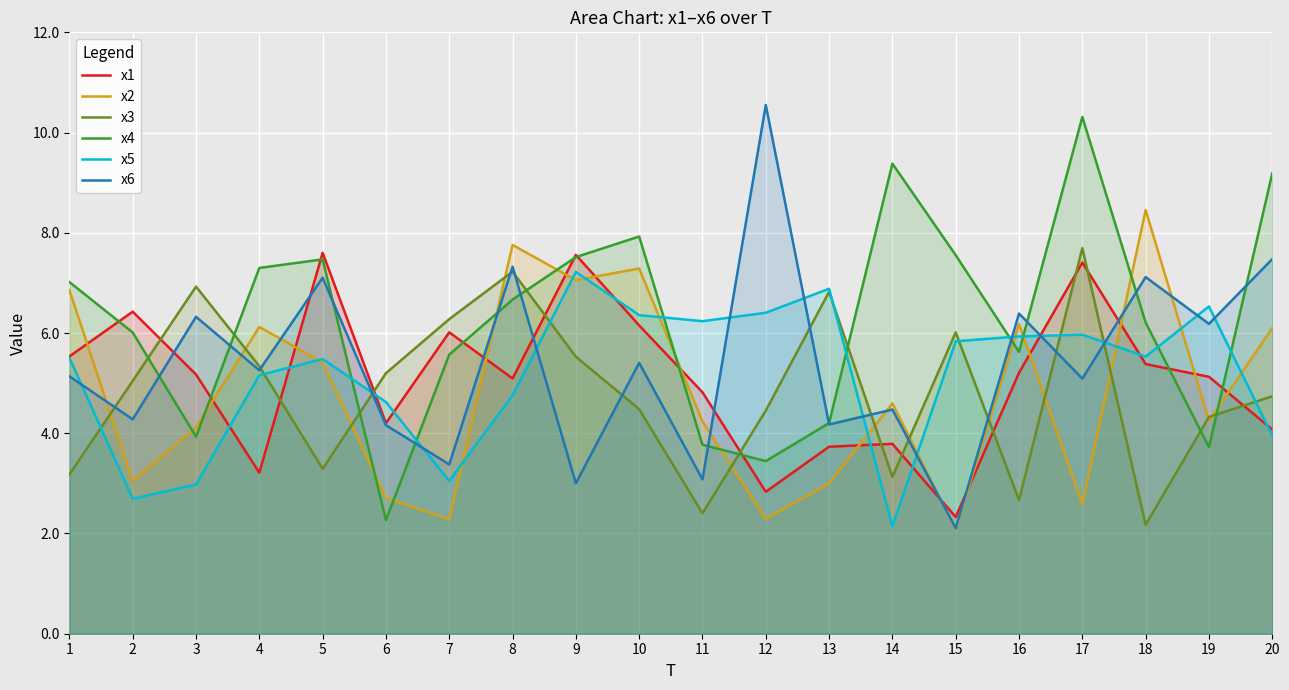

Which series has the largest total across all categories?

x4